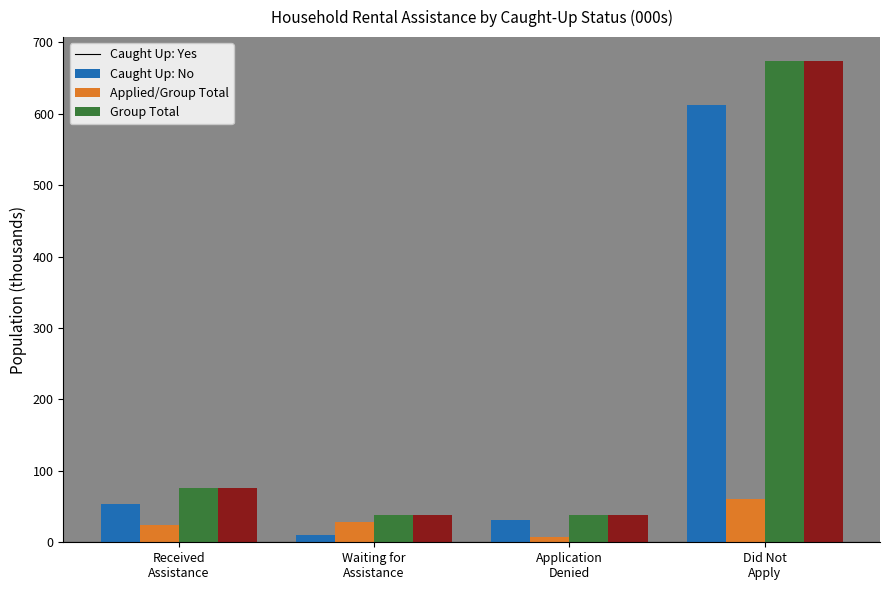

What is the greatest value displayed?

673.8